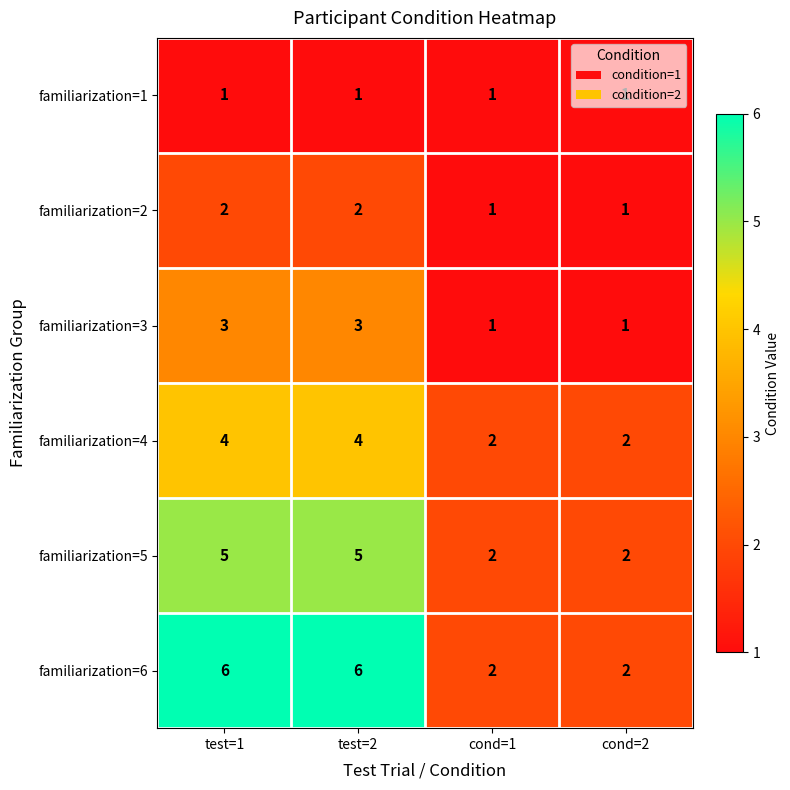

How many series are shown in this chart?

6